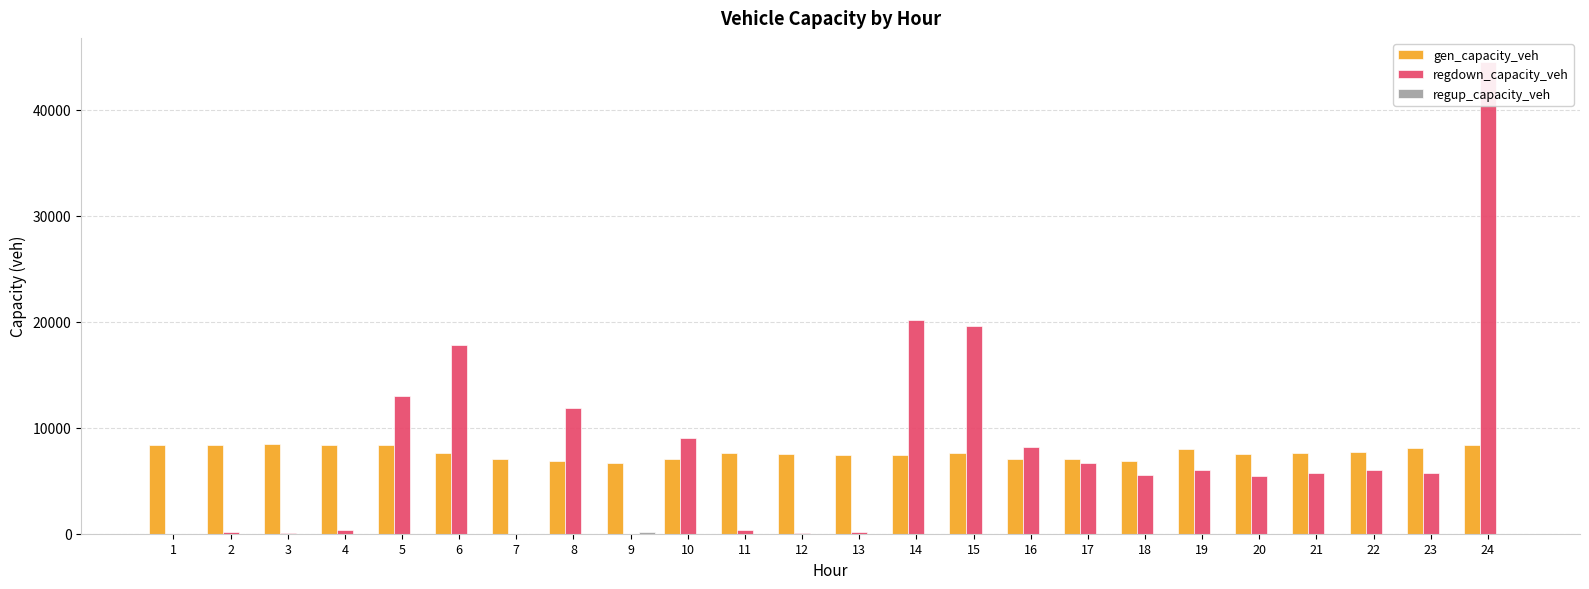

Rank the series at 7 from lowest to highest value.

regdown_capacity_veh, regup_capacity_veh, gen_capacity_veh